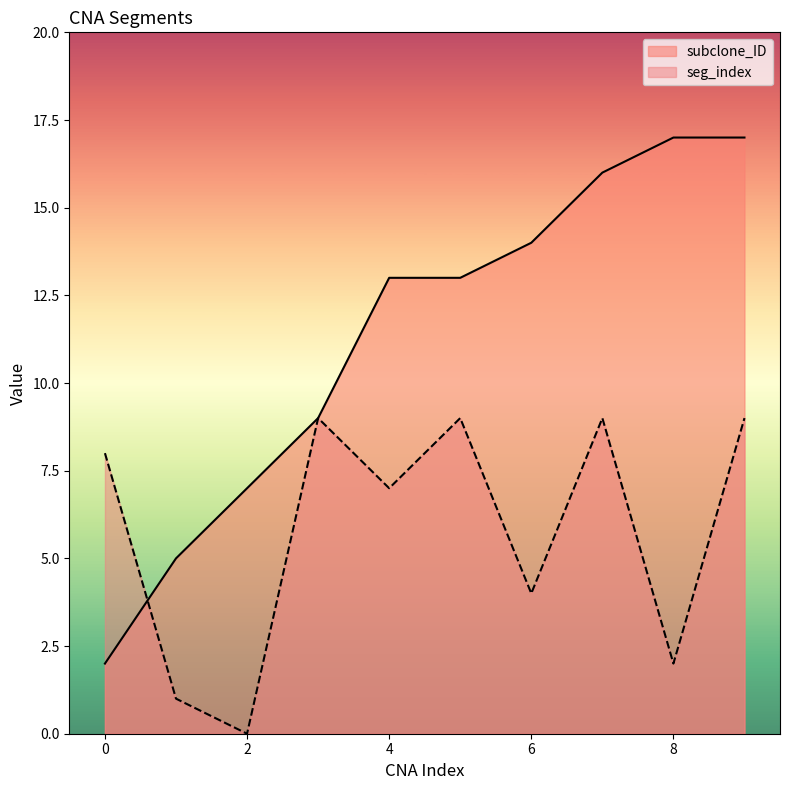

Which series ends up on top after the final intersection of subclone_ID and seg_index?

subclone_ID